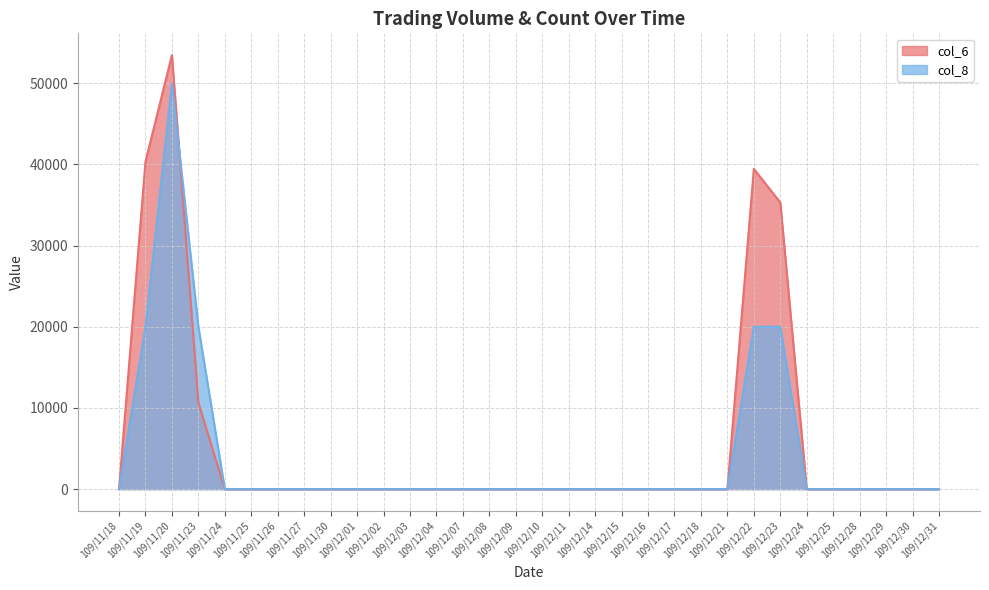

At 109/12/11, list the series in order from largest to smallest.

col_6, col_8